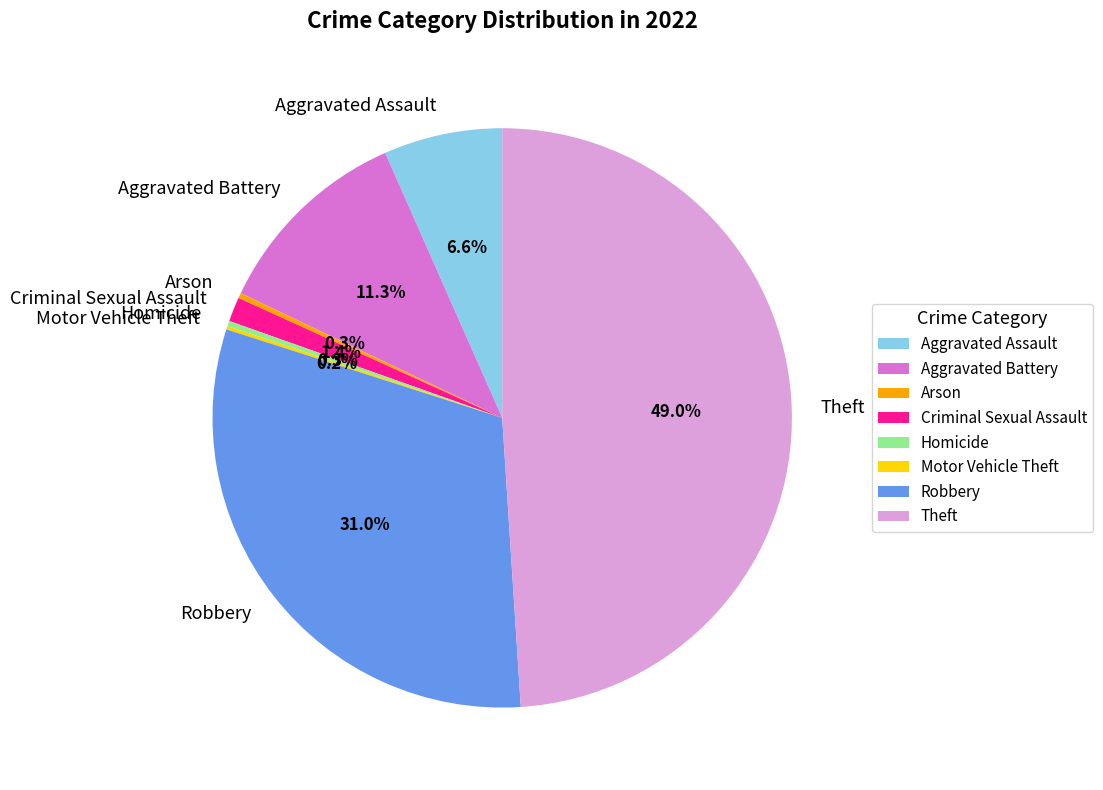

The Robbery slice represents 22% of the pie. True or false?

False